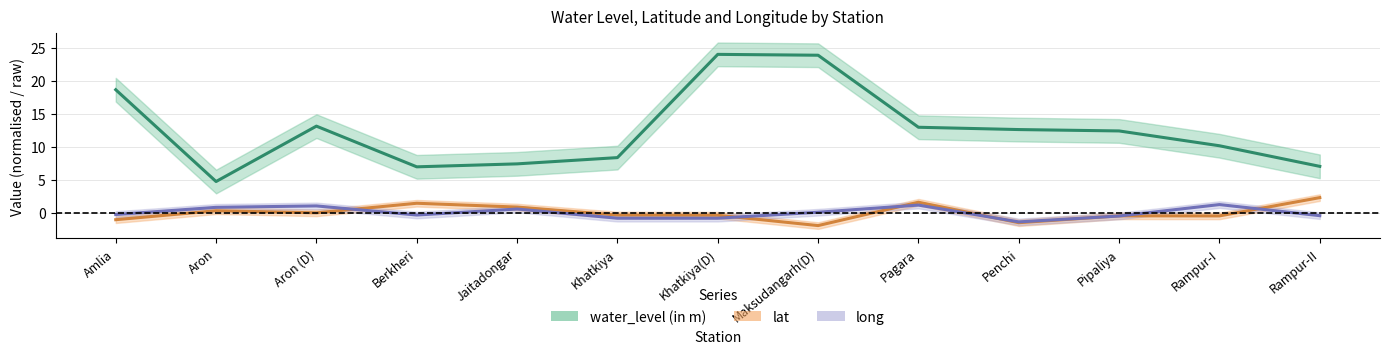

Between which two adjacent categories do long and lat first intersect?

Aron (D) and Berkheri